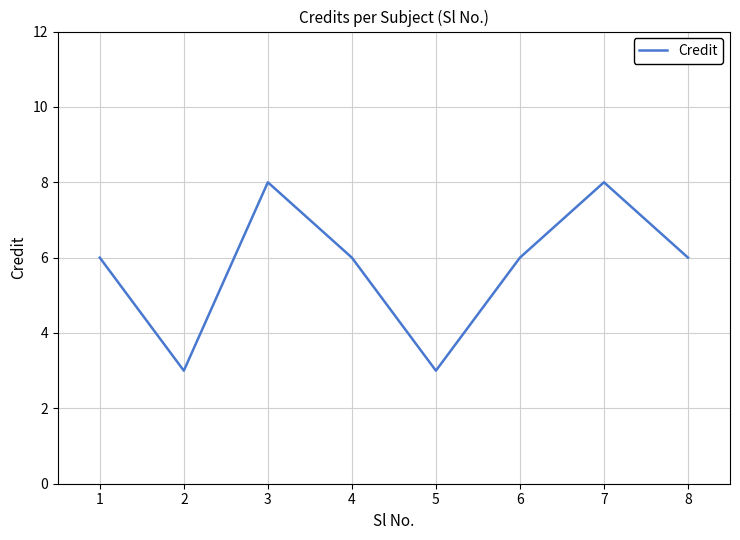

What is the ratio of the value at 5 to the value at 7?

0.4